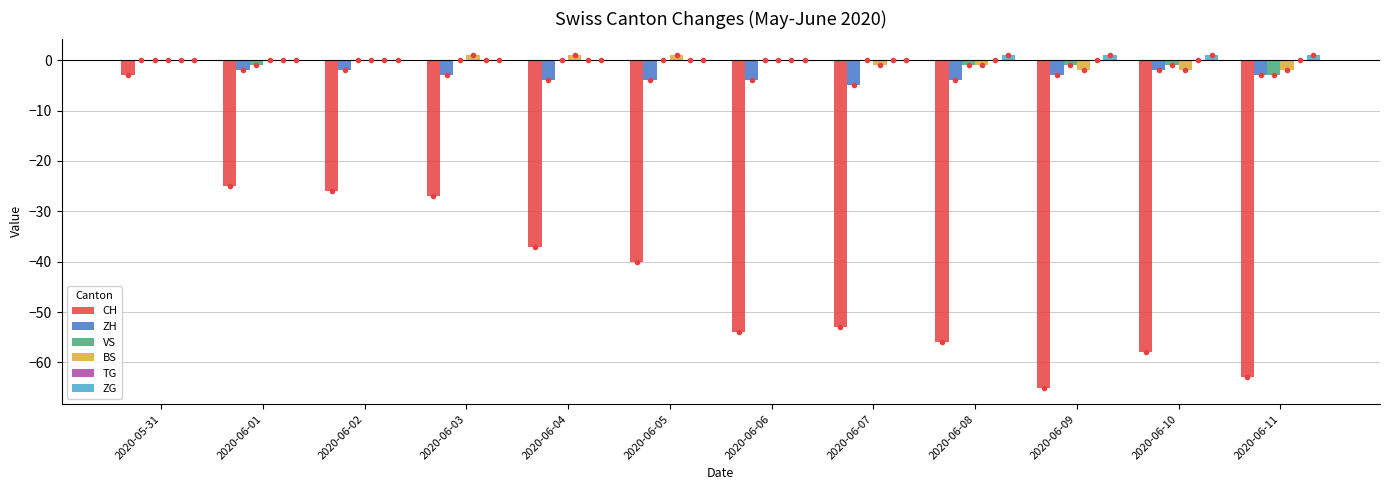

Is the value of CH at 2020-06-10 greater than the value of VS at 2020-06-04?

No